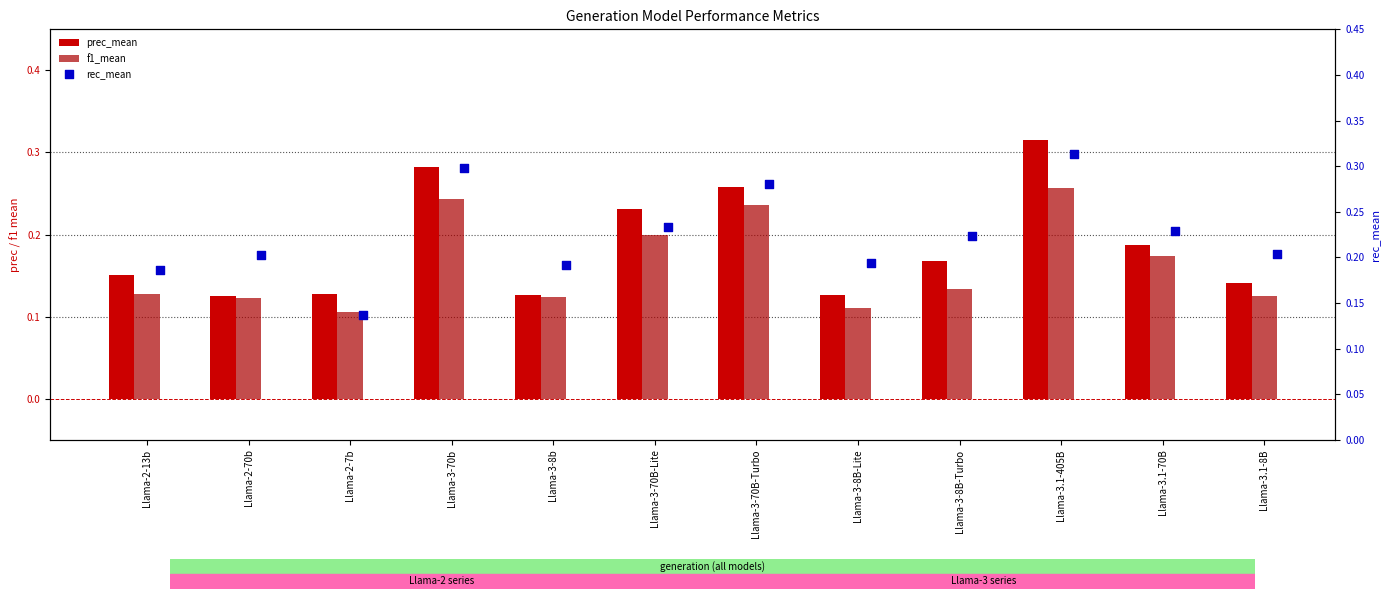

Is the value of rec_mean at Llama-3-8B-Lite greater than the value of prec_mean at Llama-3.1-405B?

No